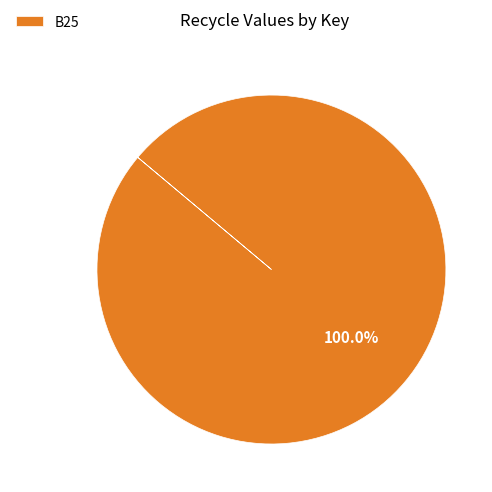

Which category accounts for the majority?

B25